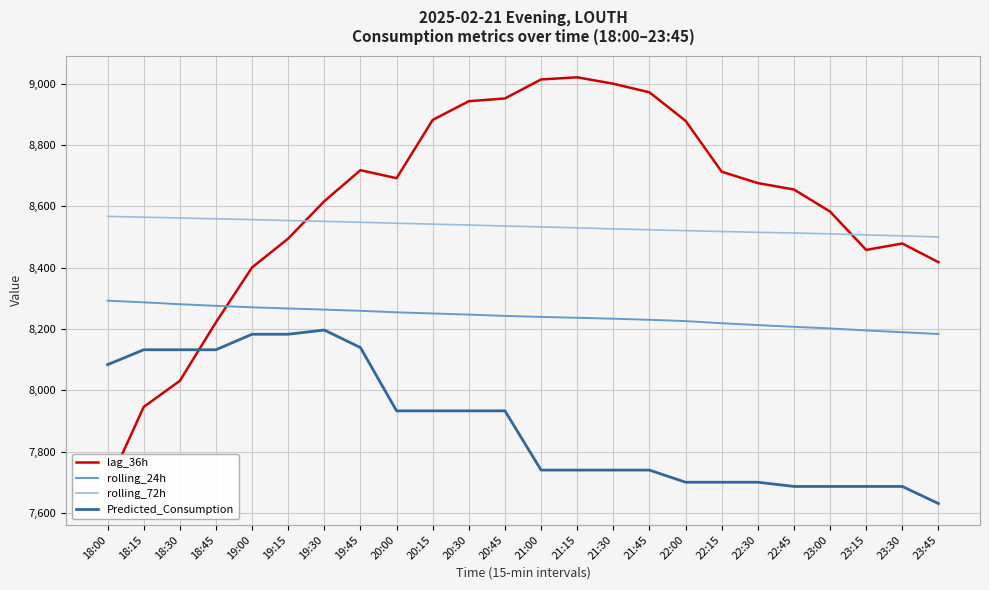

The Predicted_Consumption series shows 7933.2 at 20:15. True or false?

True